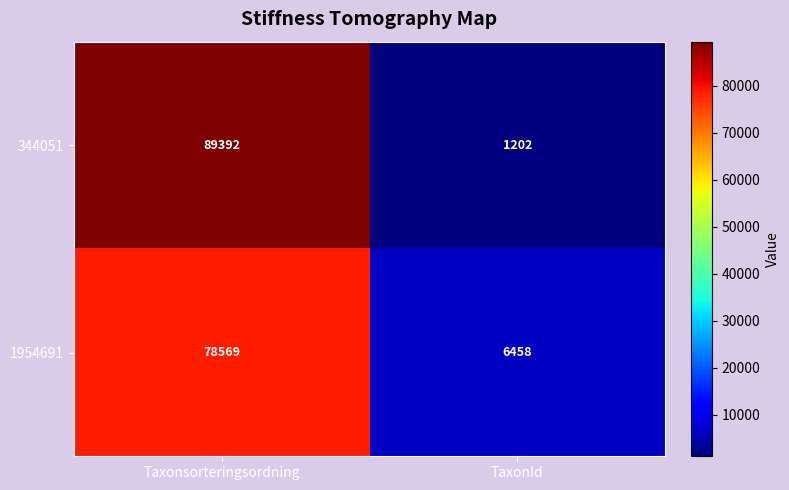

What is the spread (max minus min) of values at TaxonId?

5256